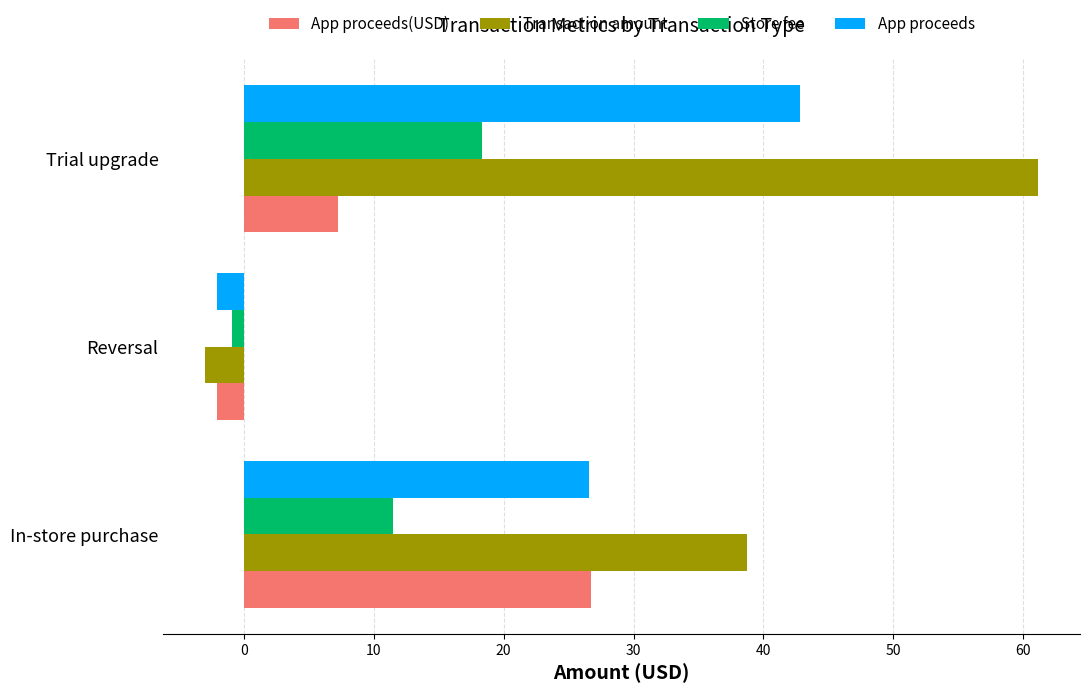

What is the average value of the Store fee series?

9.7